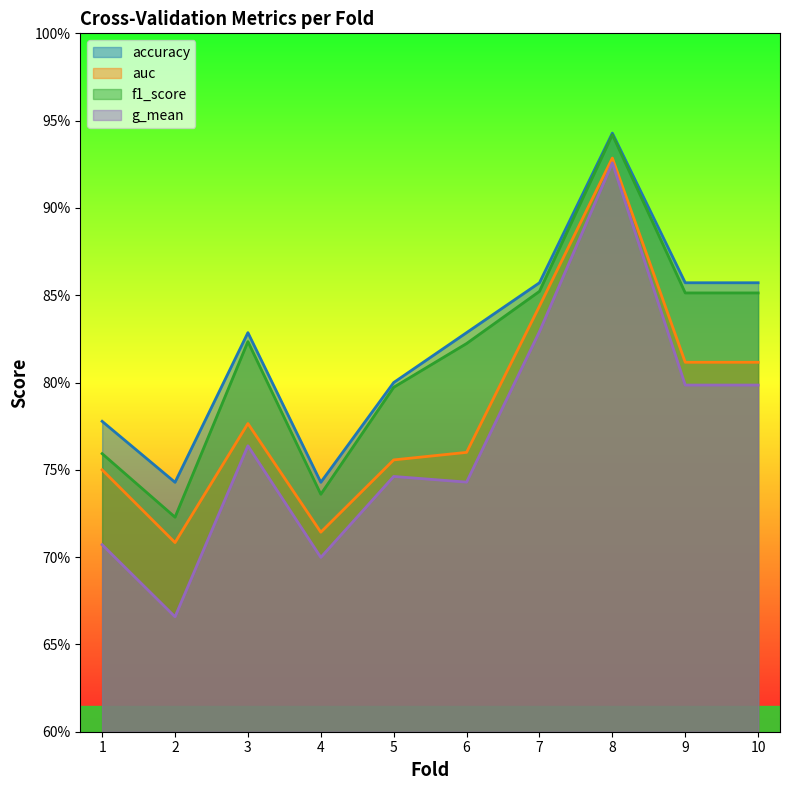

At which category does auc reach its first local peak?

3